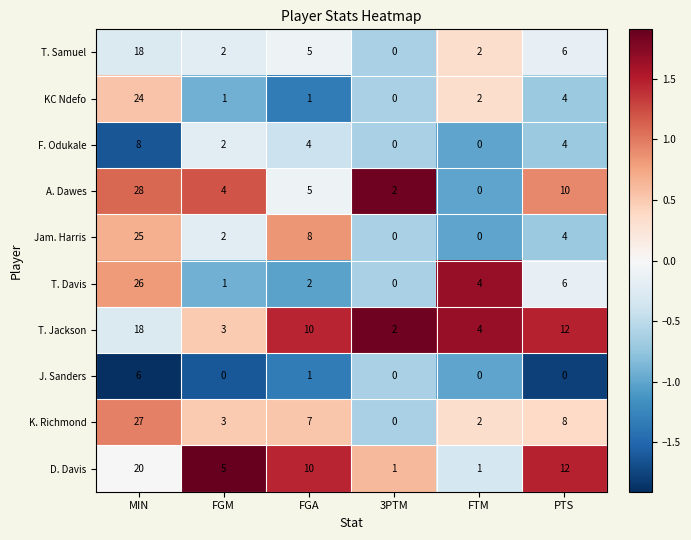

Is it true that J. Sanders equals 4 at FTM?

False